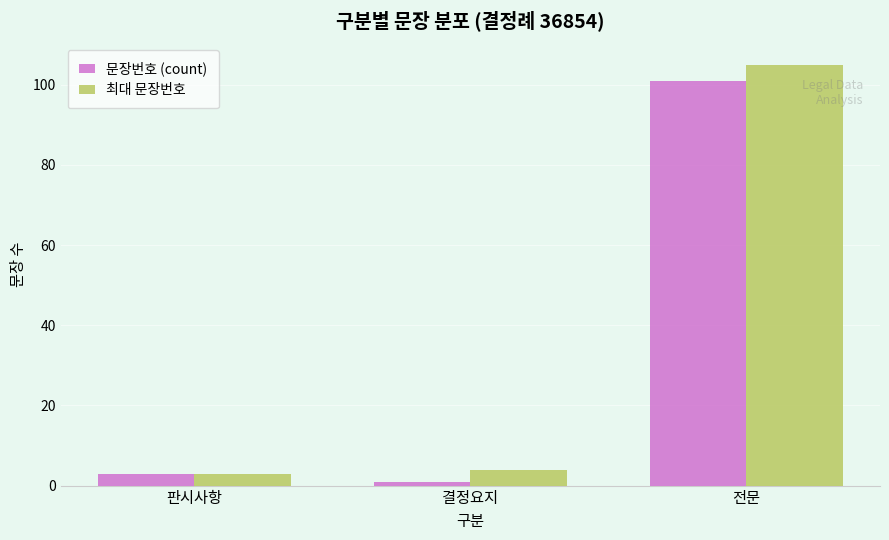

How many bars are there in total?

6